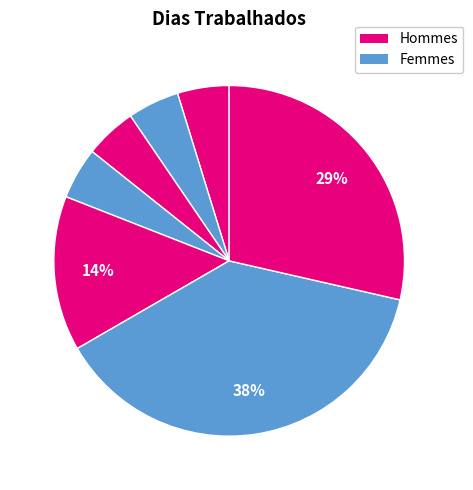

What is the smallest slice in the pie chart?

10 dias